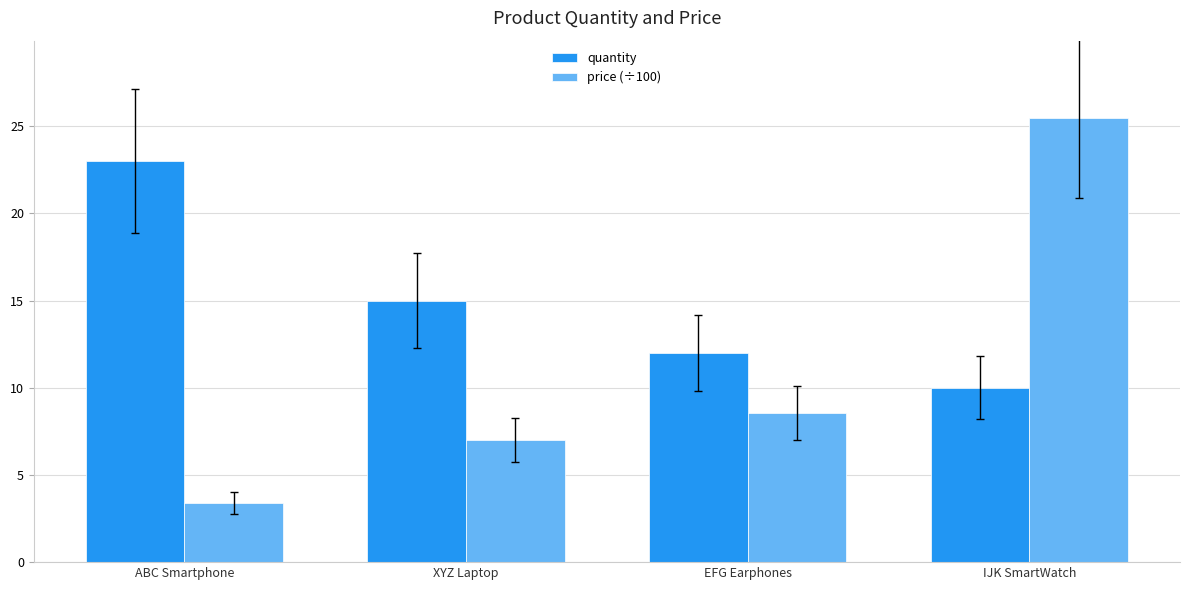

Is the value of quantity at IJK SmartWatch greater than the value of price (÷100) at IJK SmartWatch?

No